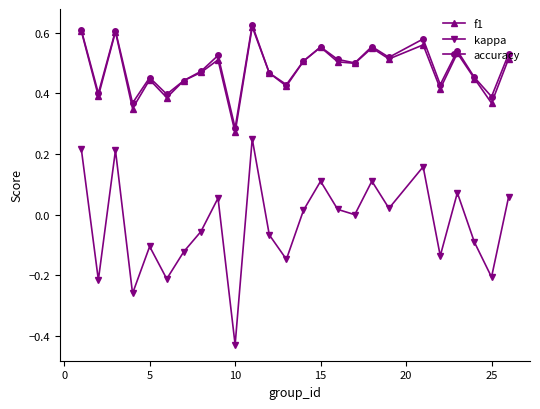

How many interior local peaks does the f1 series have?

8